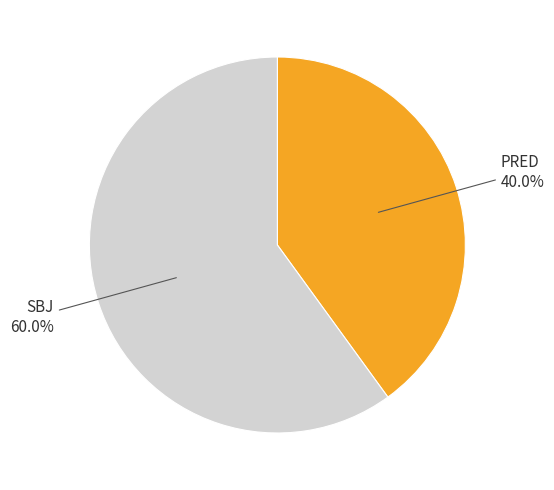

Does any single category account for the majority?

Yes